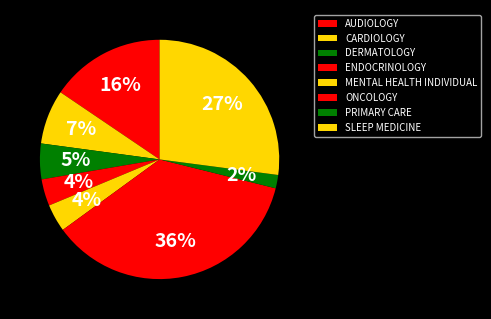

What percentage is the CARDIOLOGY slice, to the nearest percent?

7%